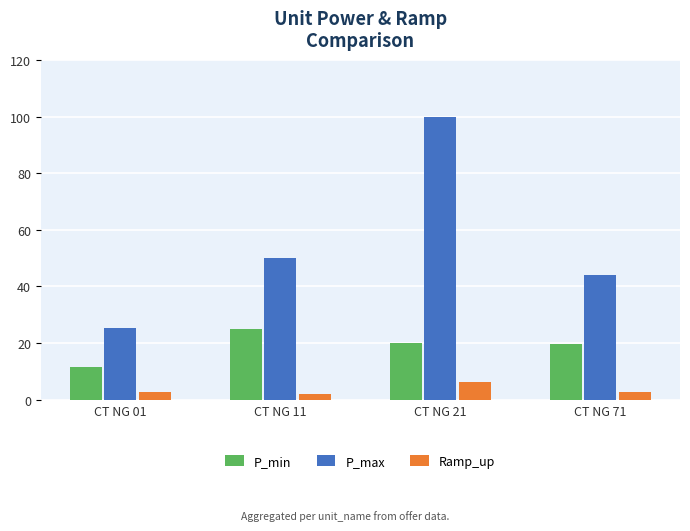

True or false: P_min has a value of 25.0 at CT NG 11.

True